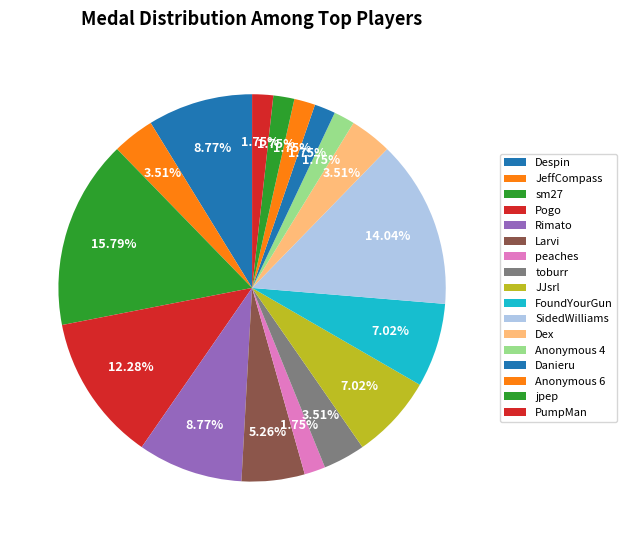

Count the number of slices in the pie.

17